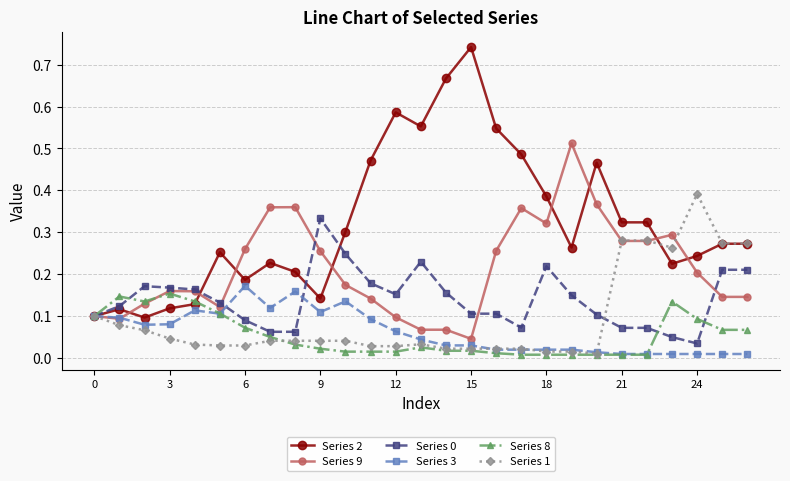

Which series has the largest total across all categories?

Series 2